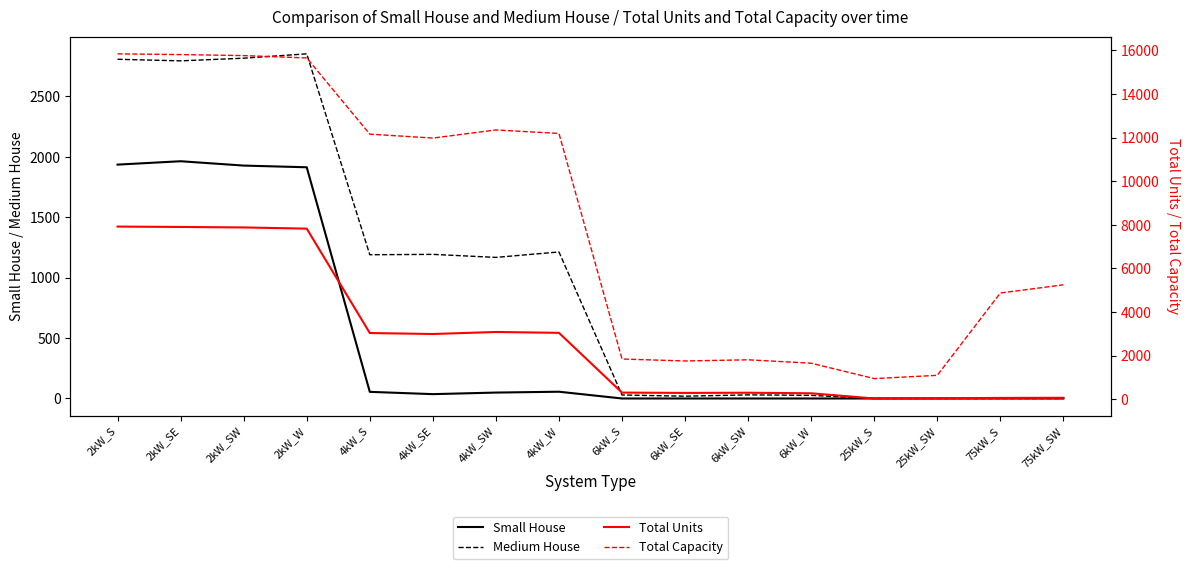

Reading right to left, list all the values displayed in this chart.

Small House: 0	0	0	0	0	0	0	0	56	49	36	55	1914	1928	1964	1936
Medium House: 0	0	0	0	26	30	19	29	1213	1168	1193	1190	2853	2817	2795	2808
Total Units: 70	65	44	38	276	302	293	308	3048	3088	2995	3040	7827	7881	7904	7921
Total Capacity: 5250	4875	1100	950	1656	1812	1758	1848	12192	12352	11980	12160	15654	15762	15808	15842